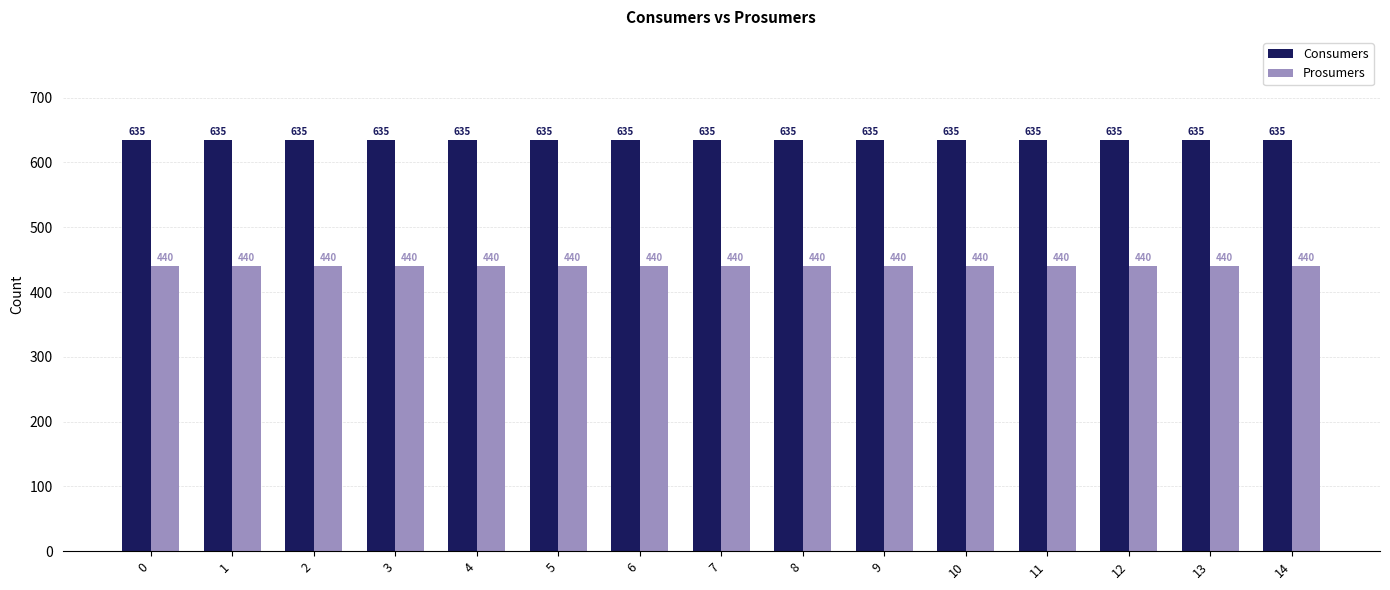

True or false: Consumers has a value of 359 at 10.

False